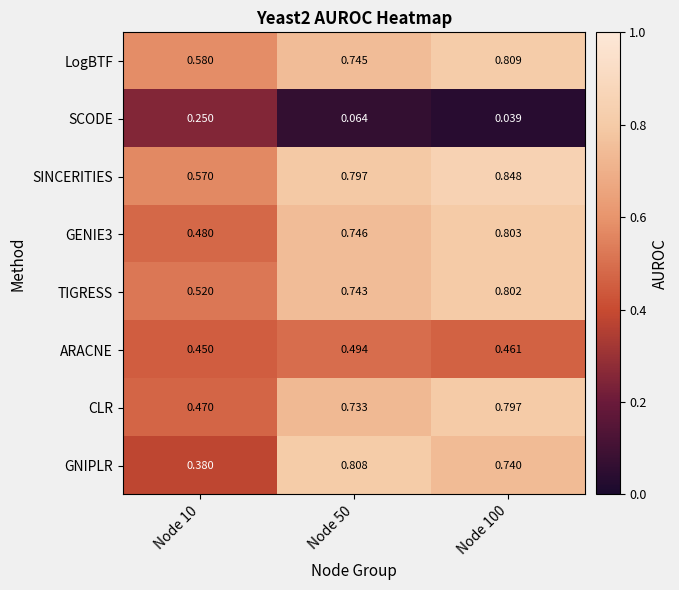

Which series has the largest range (max minus min)?

GNIPLR